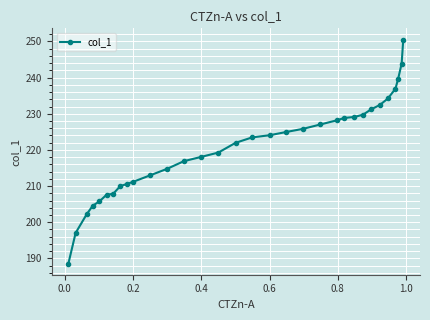

Does the chart display data point markers on the line(s)?

Yes